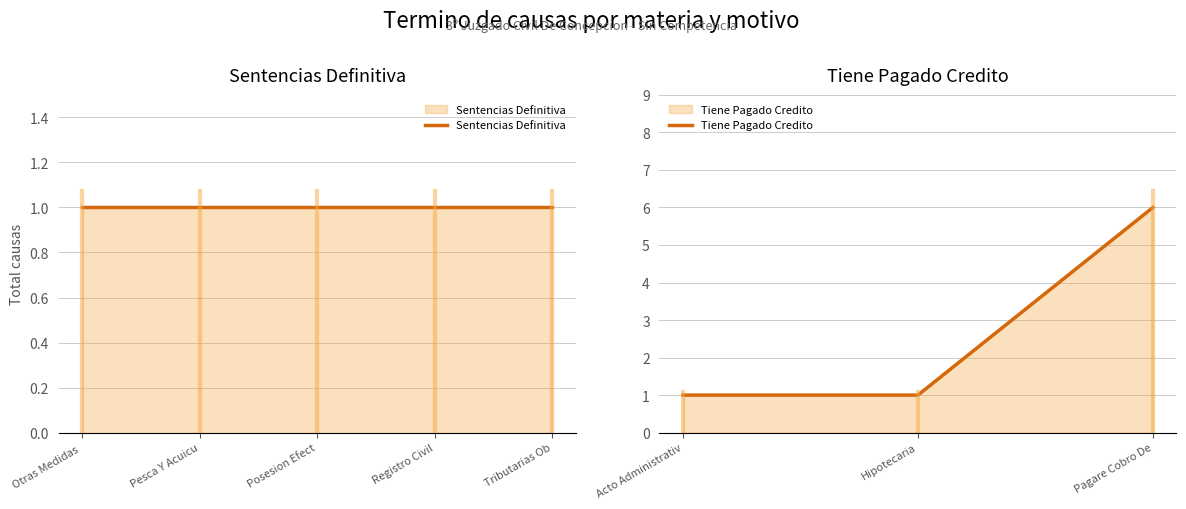

Is it true that Tiene Pagado Credito equals 6 at Pagare Cobro De?

True